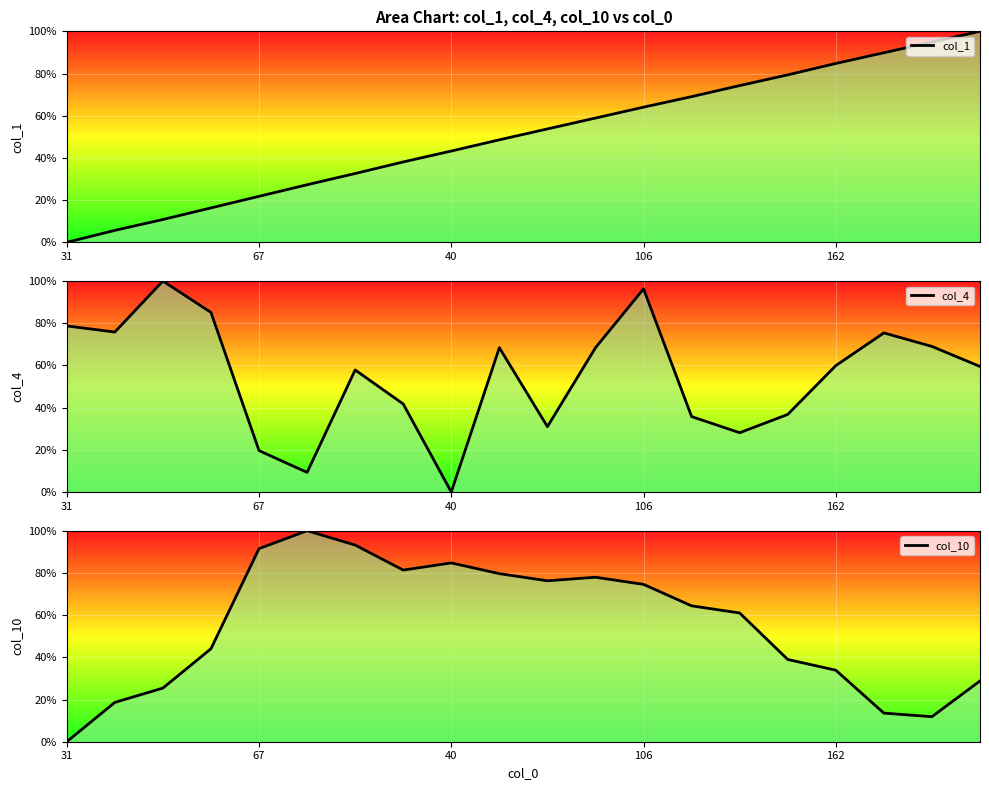

What is the greatest value displayed?

100.0